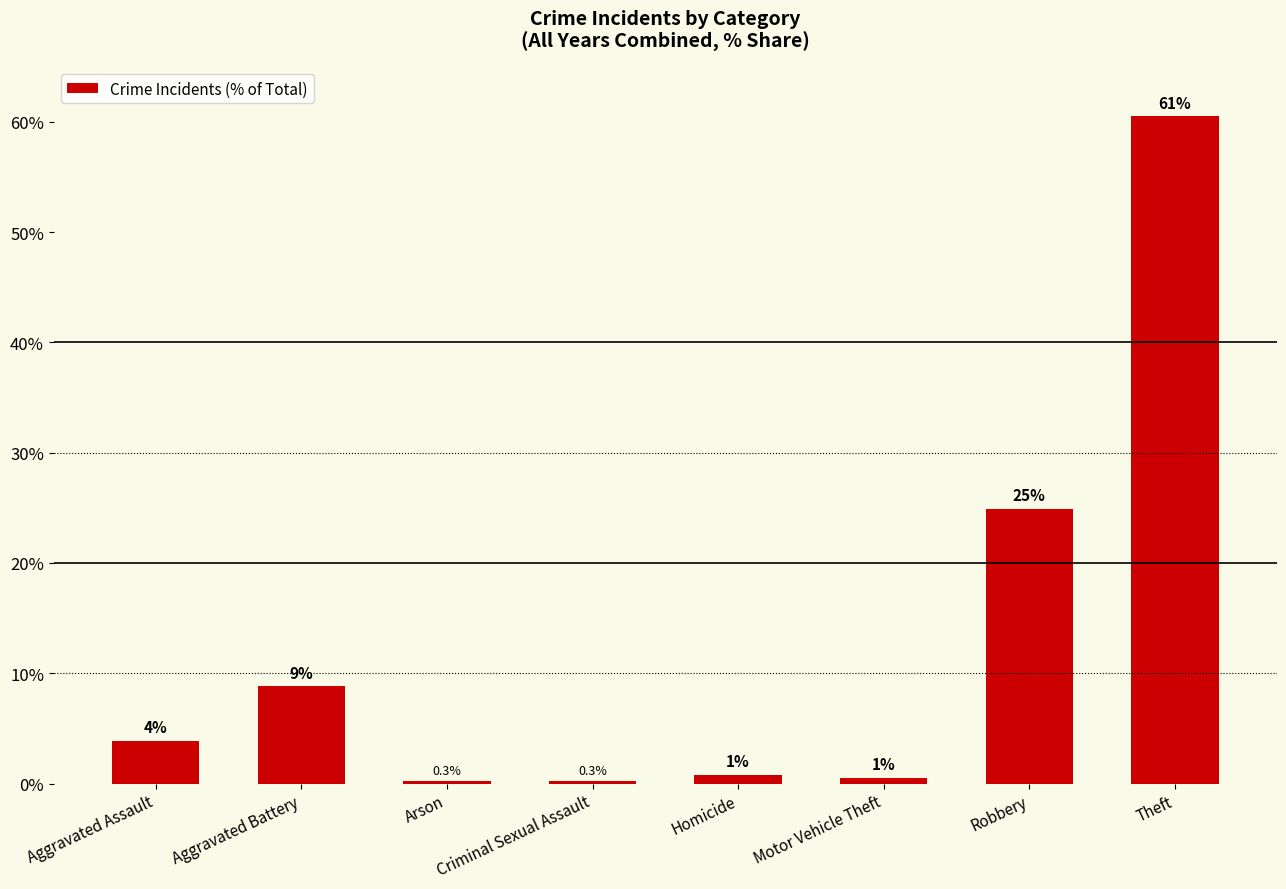

What is the difference between the second highest and second lowest values?

24.7